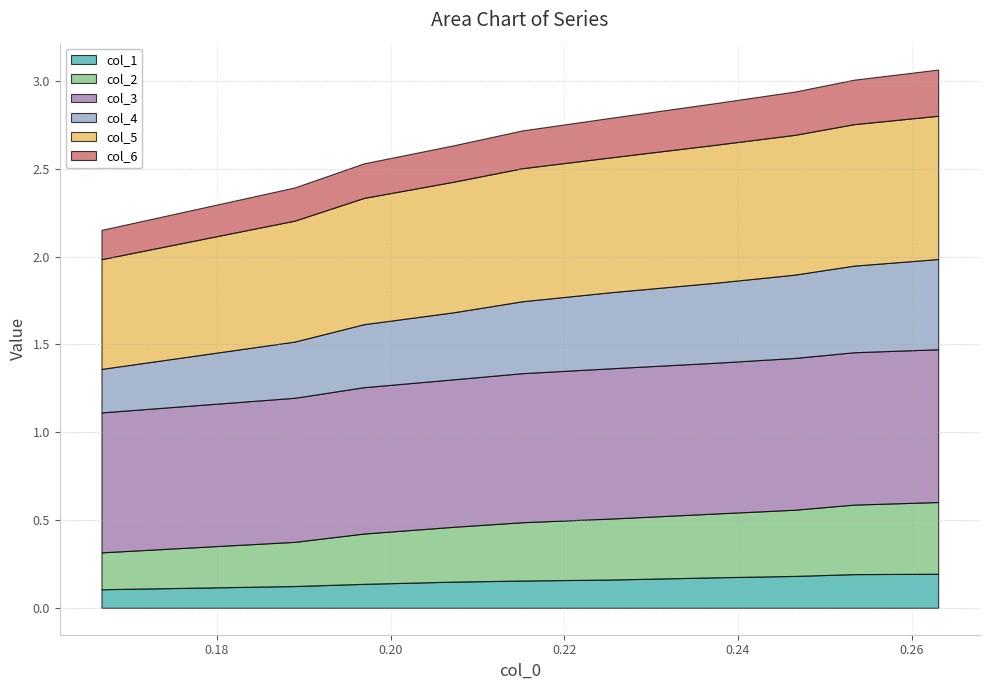

At how many categories does at least one series exceed 0?

10